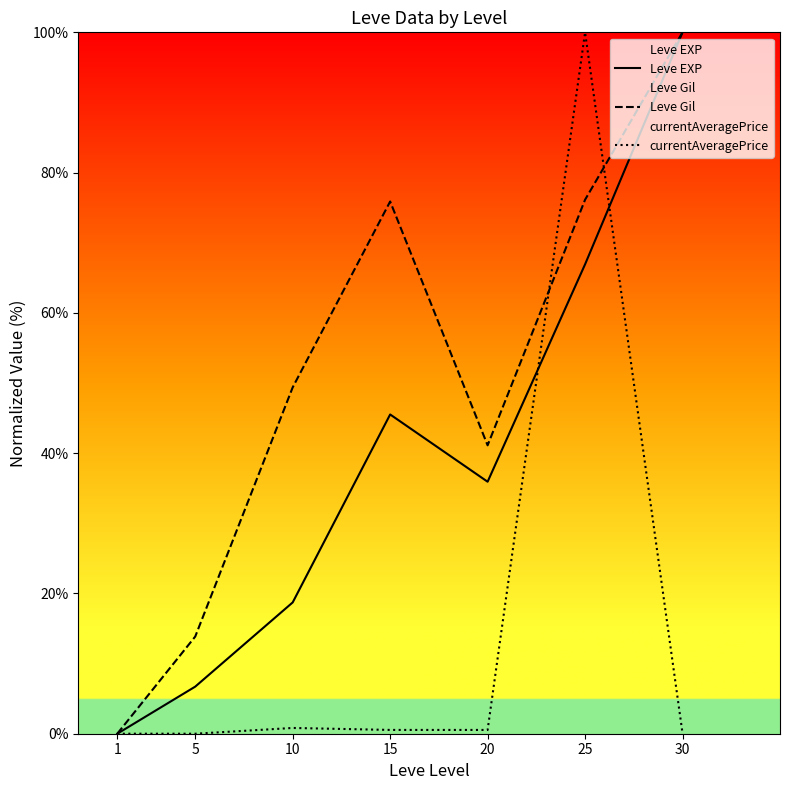

Read the Leve EXP value at 30.

100.0